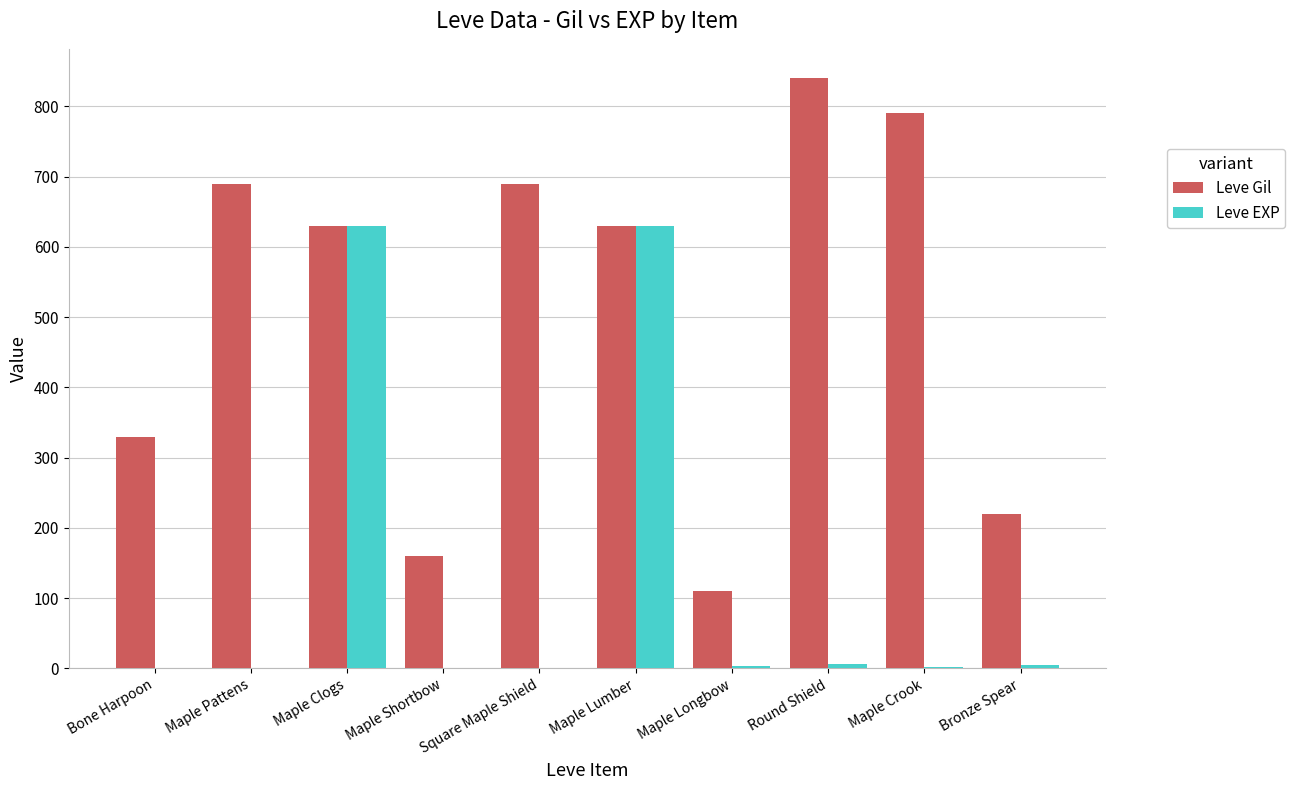

Is the value of Leve EXP at Maple Lumber greater than the value of Leve Gil at Maple Pattens?

No